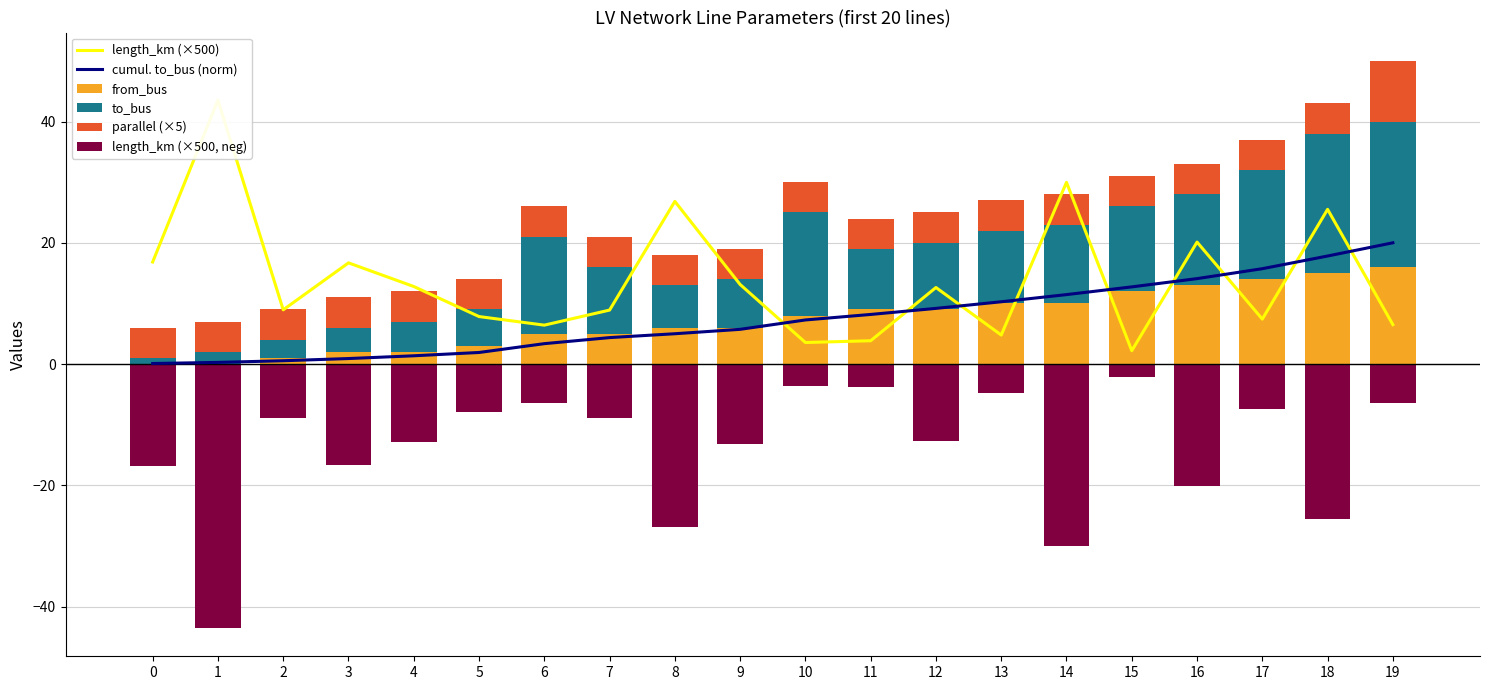

Does the chart contain stacked bars?

No